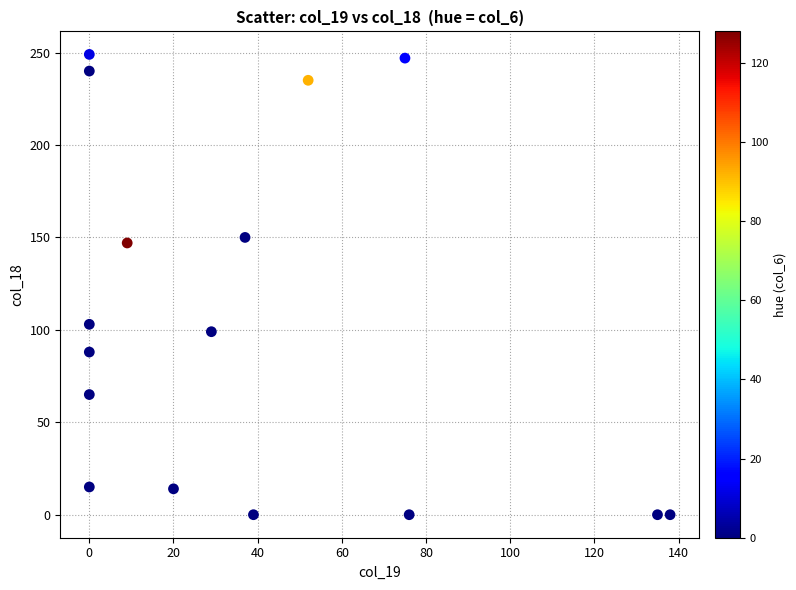

What is the range of X values (max minus min)?

138